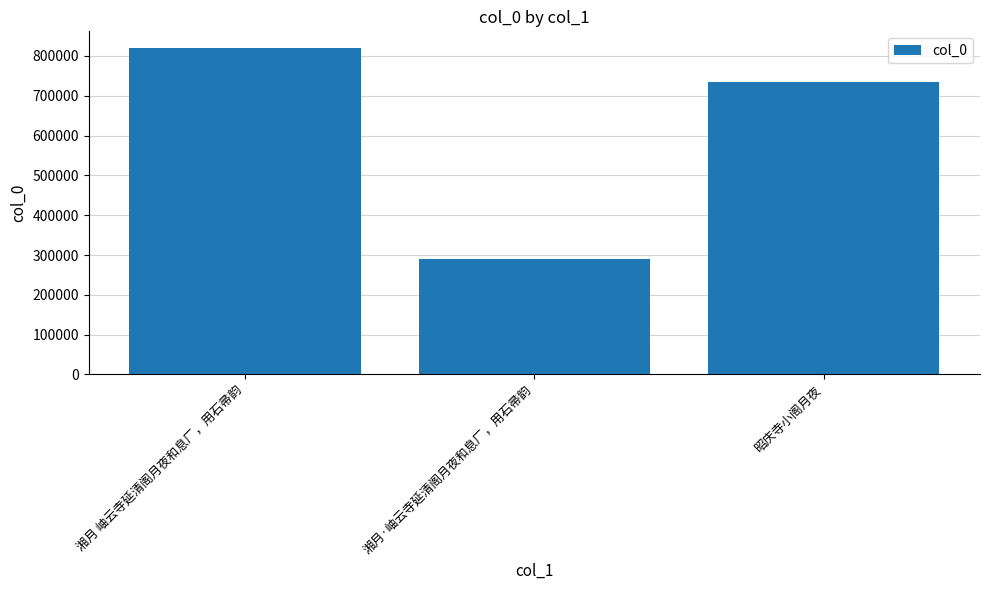

Rank the categories by value from lowest to highest.

湘月·岫云寺延清阁月夜和息厂，用石帚韵, 昭庆寺小阁月夜, 湘月 岫云寺延清阁月夜和息厂，用石帚韵